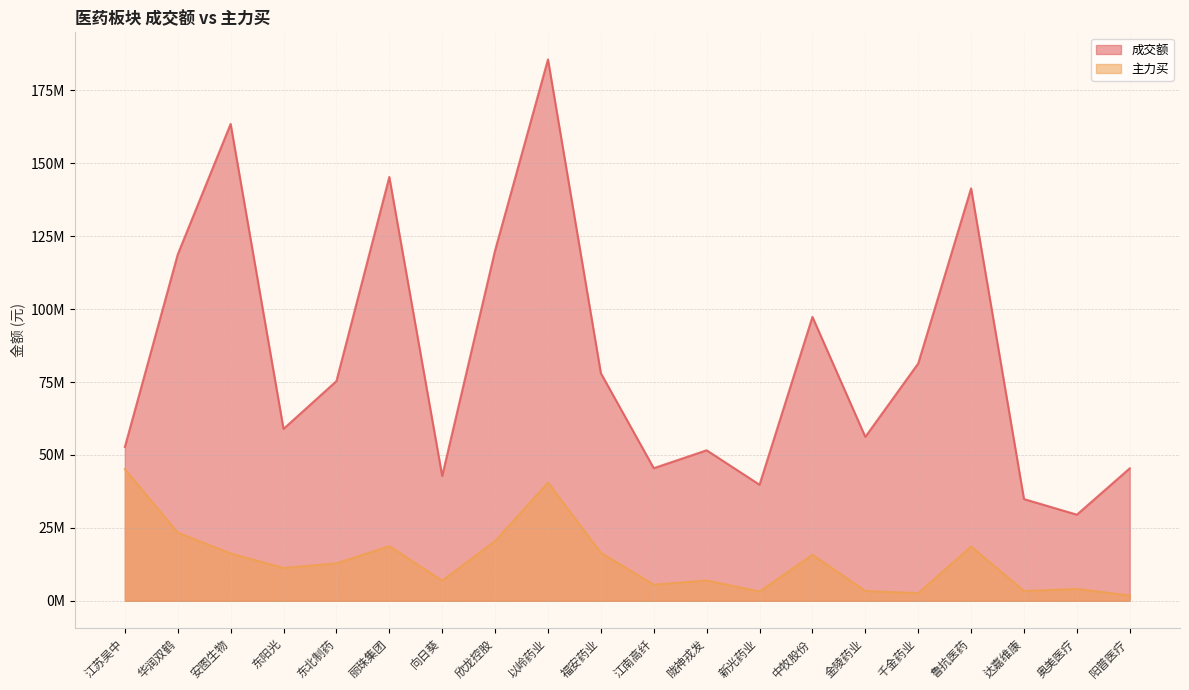

In 主力买, how many points are lower than both neighbors (excluding endpoints)?

6